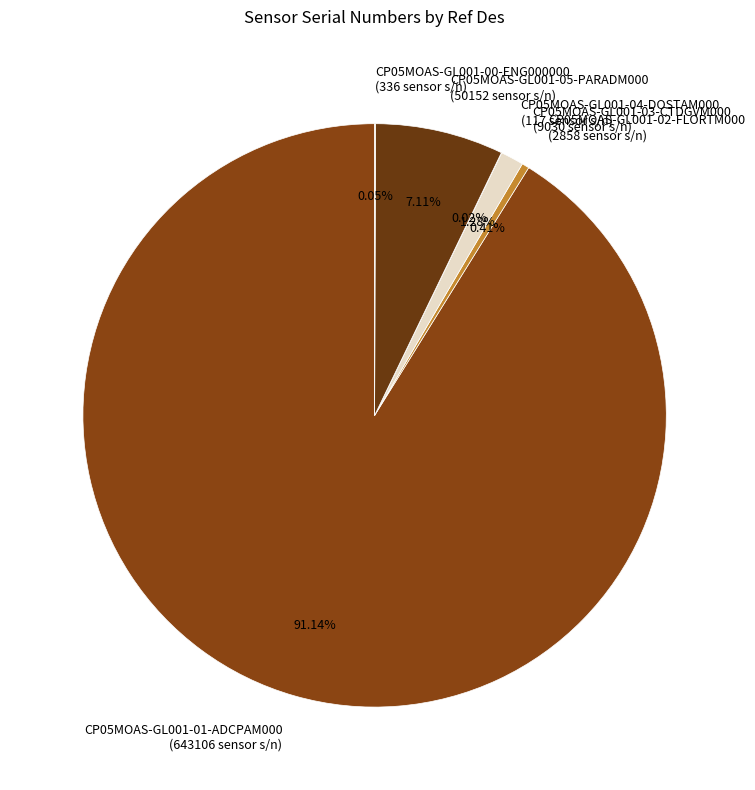

To the nearest percent, what is the difference between the largest and smallest slice percentages?

91%